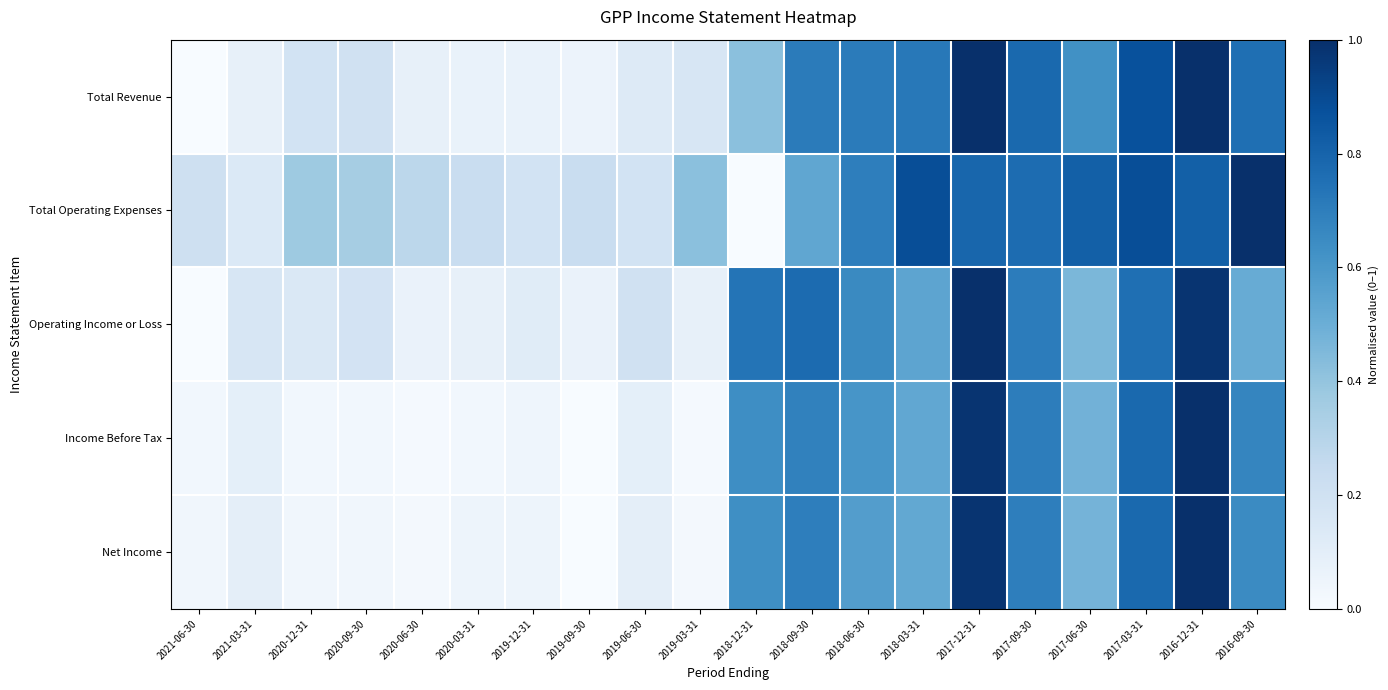

Which series has the widest spread of values?

Total Revenue